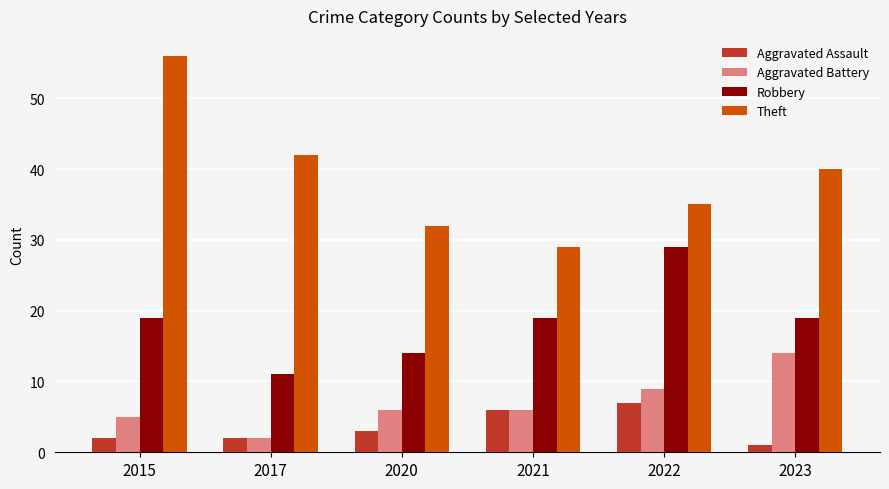

What is the value of the Theft bar at the 6th from the left?

40